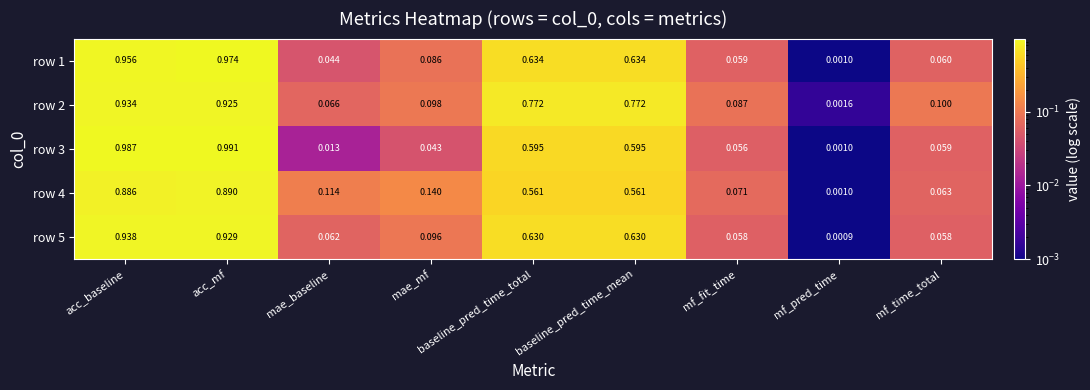

Which series has the largest total across all categories?

row 2